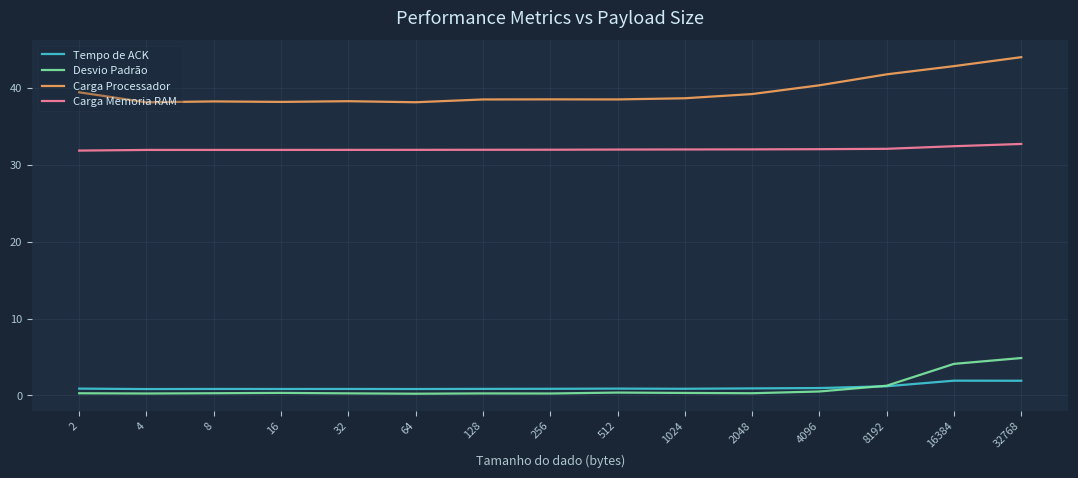

What are all the series names shown in the legend?

Tempo de ACK, Desvio Padrão, Carga Processador, Carga Memoria RAM